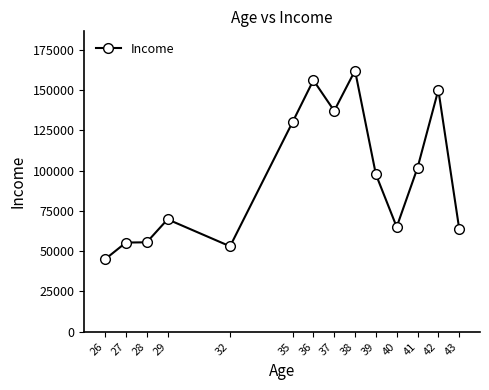

Read the value at 29.

69750.0